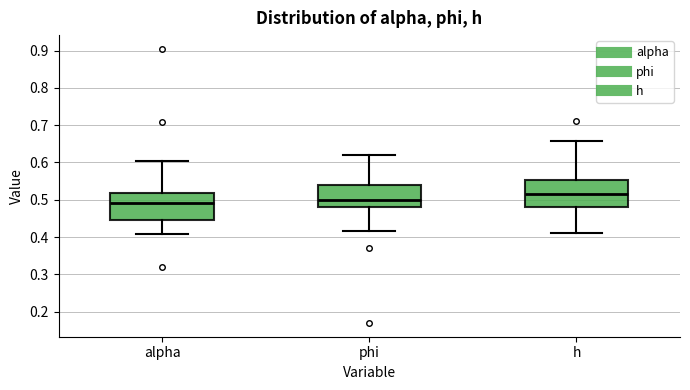

Where does the upper whisker of the box for phi end on the y-axis? The values are not printed on the chart, so give them approximately, as read against the axis.

0.62